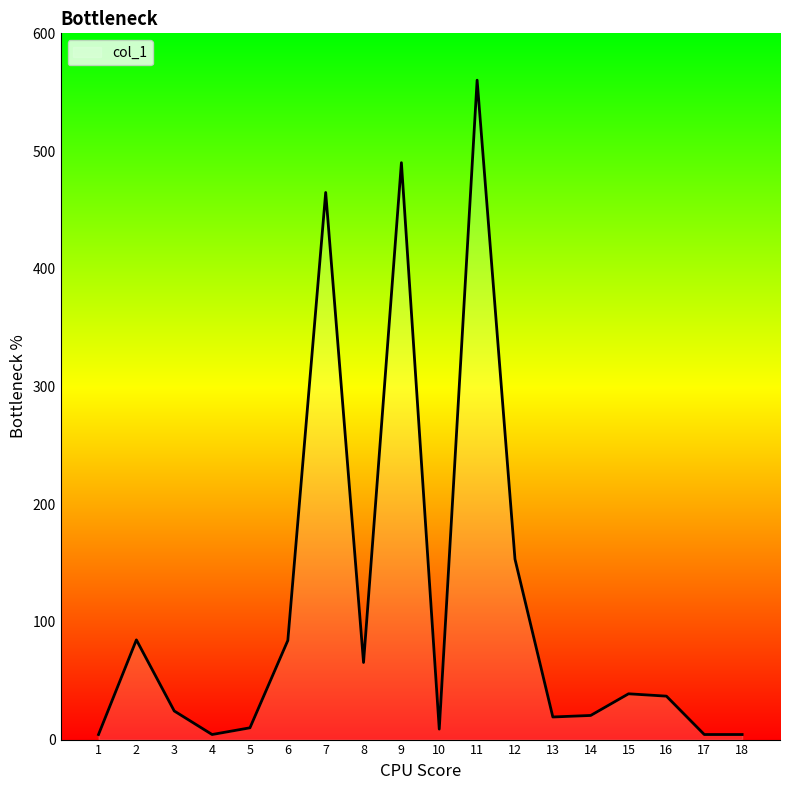

List the labels in order of value, smallest first.

1, 4, 17, 18, 10, 5, 13, 14, 3, 16, 15, 8, 6, 2, 12, 7, 9, 11